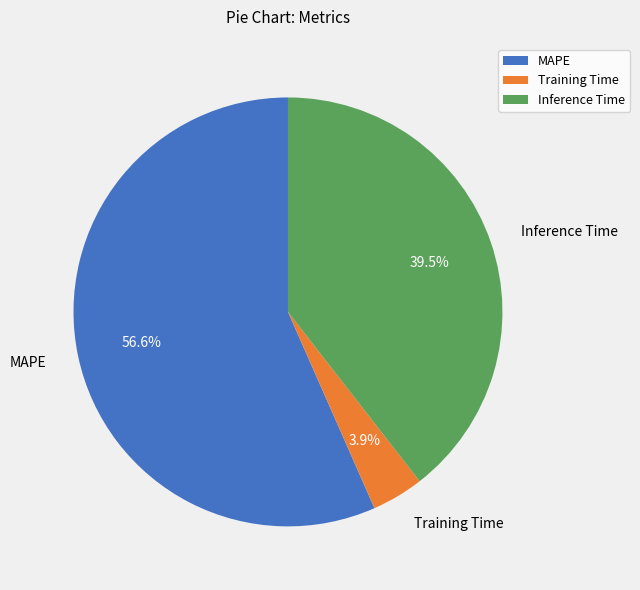

What is the majority slice?

MAPE